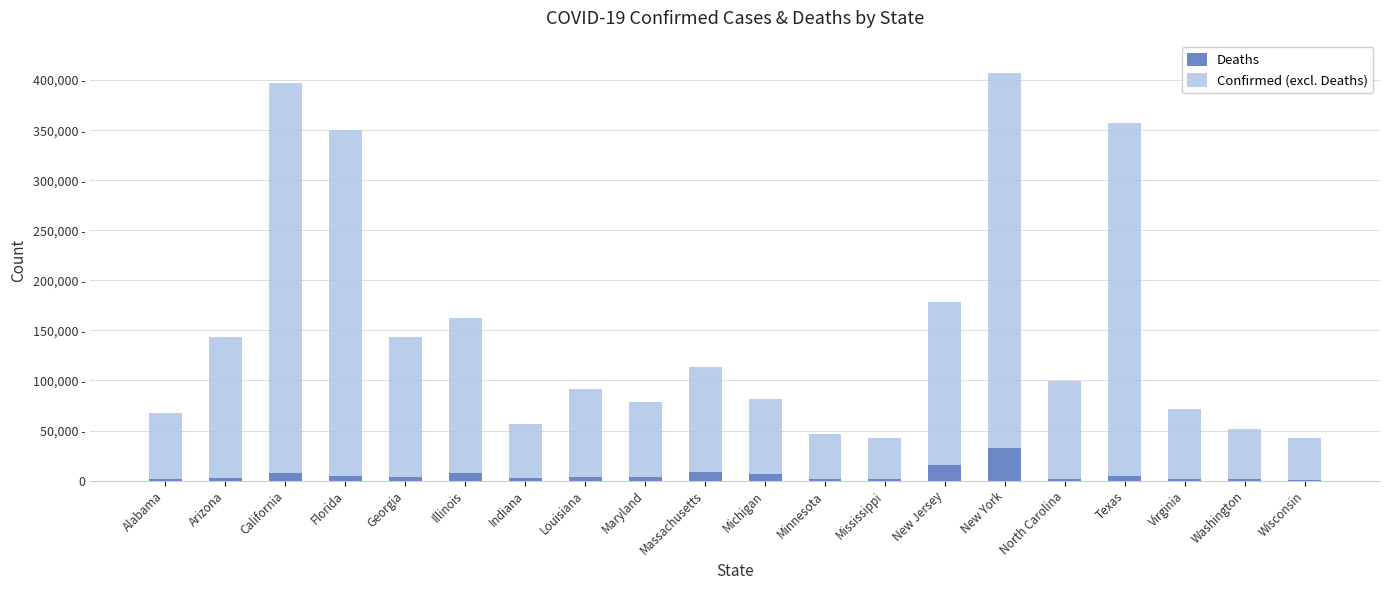

What are all the series names shown in the legend?

Deaths, Confirmed (excl. Deaths)